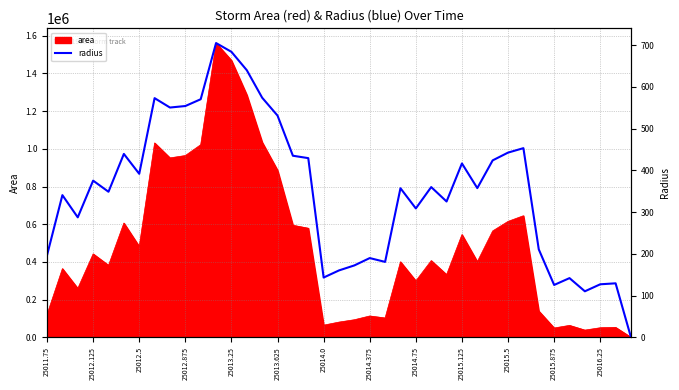

Is it true that the value at 25015.125 is 416.5?

True